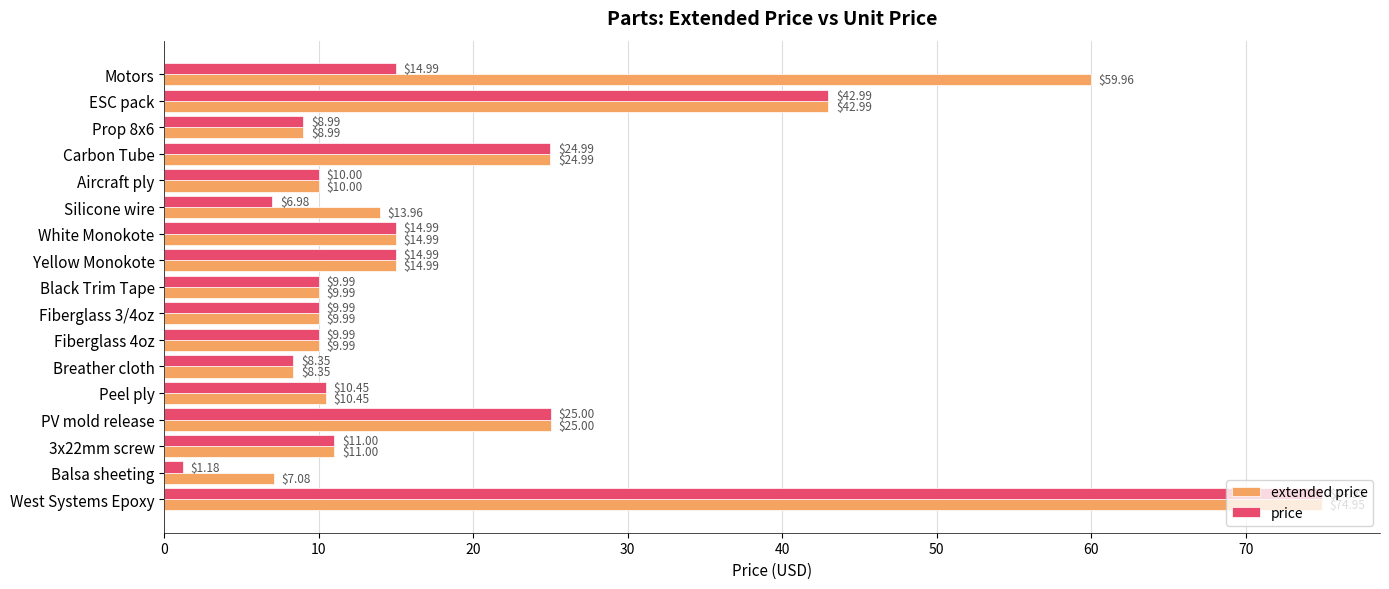

Which series has the largest range (max minus min)?

price